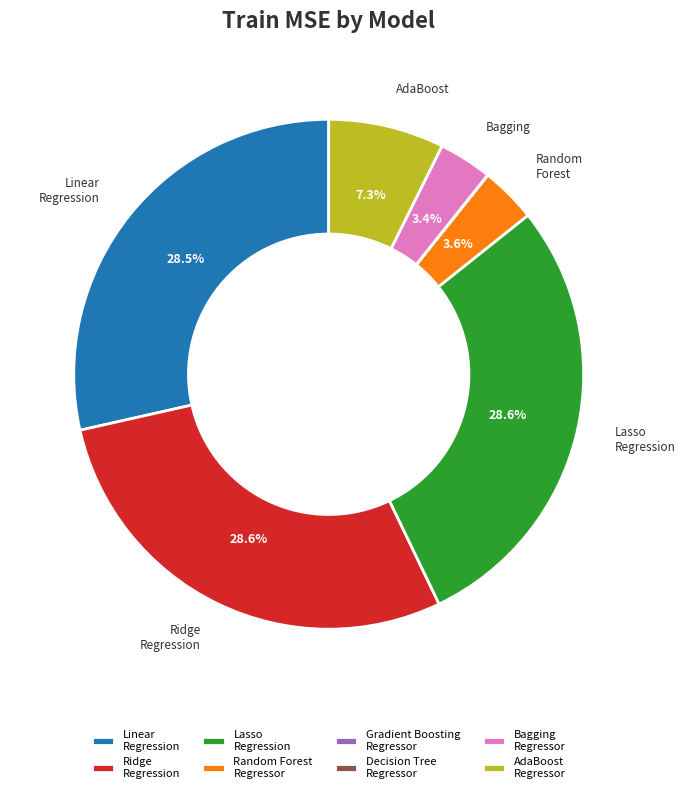

Is the sum of Ridge Regression and Lasso Regression greater than half?

Yes